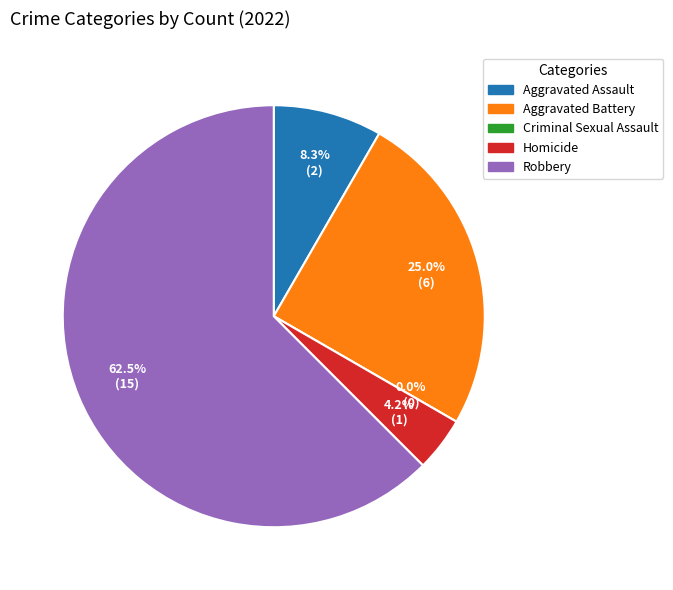

Is there any slice that represents more than half of the pie?

Yes